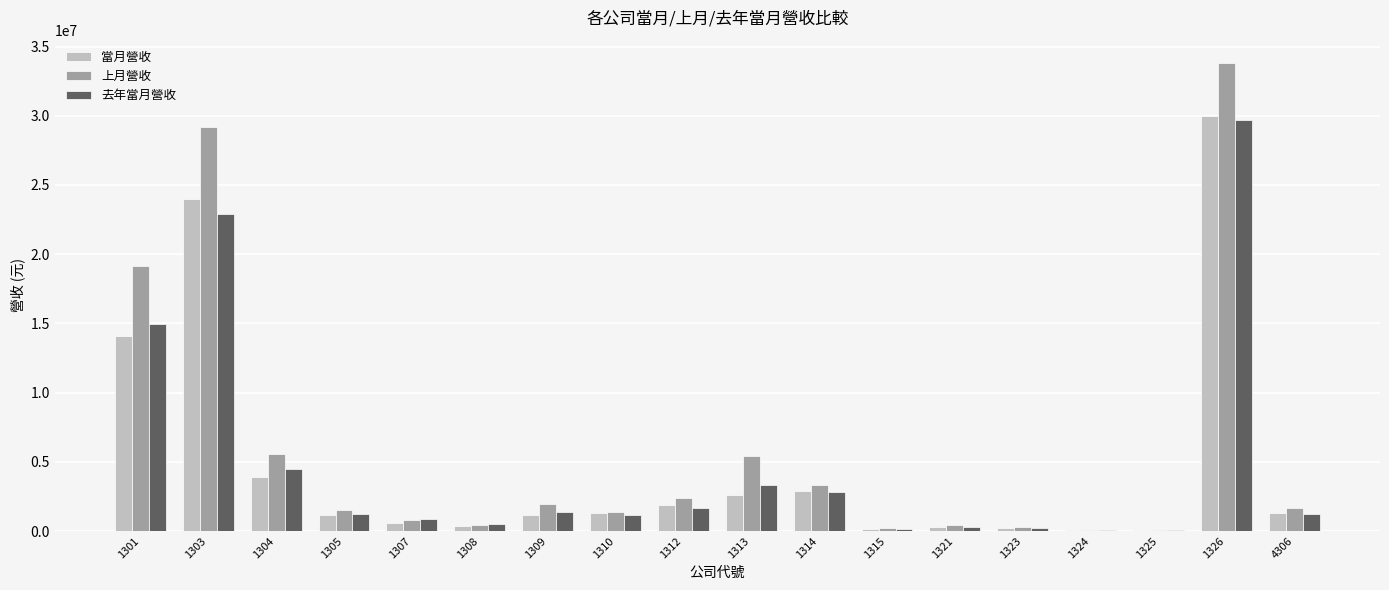

What is the highest value of the 去年當月營收 series?

29675702